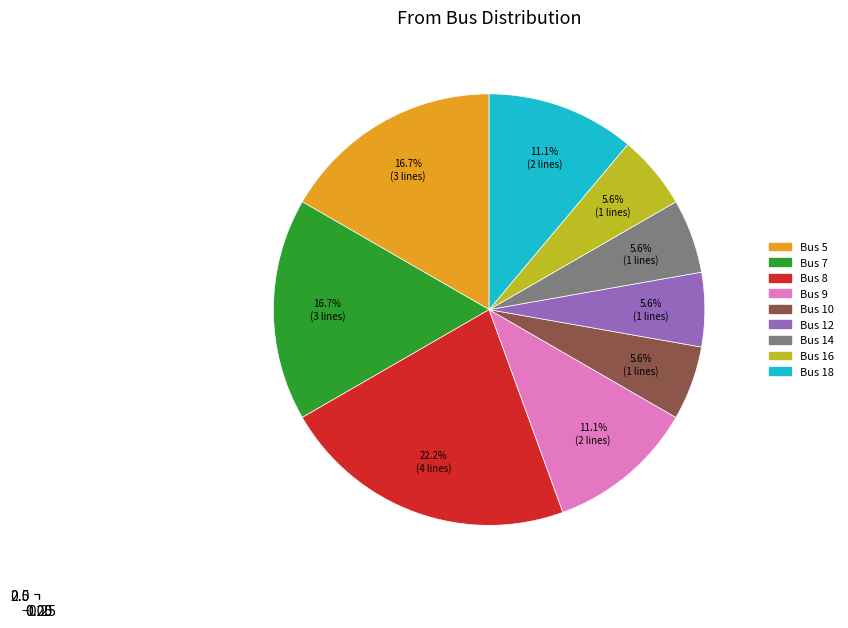

Is there any slice that represents more than half of the pie?

No